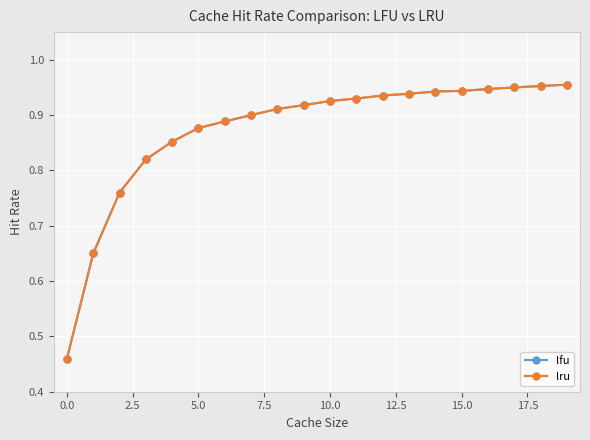

True or false: lru and lfu intersect in this chart.

False